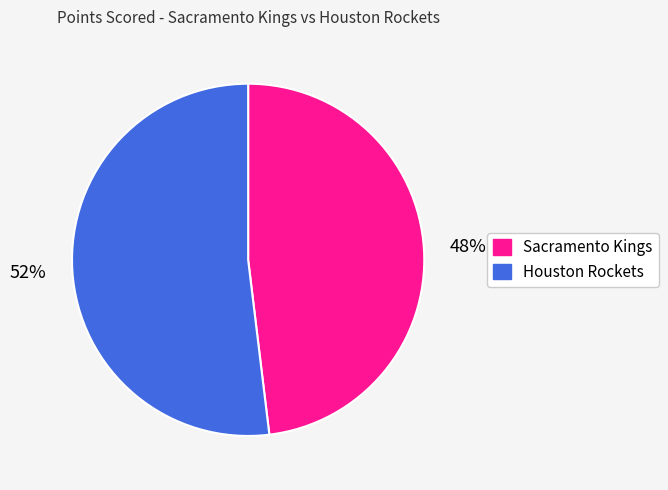

True or false: Sacramento Kings accounts for 55% of the total.

False